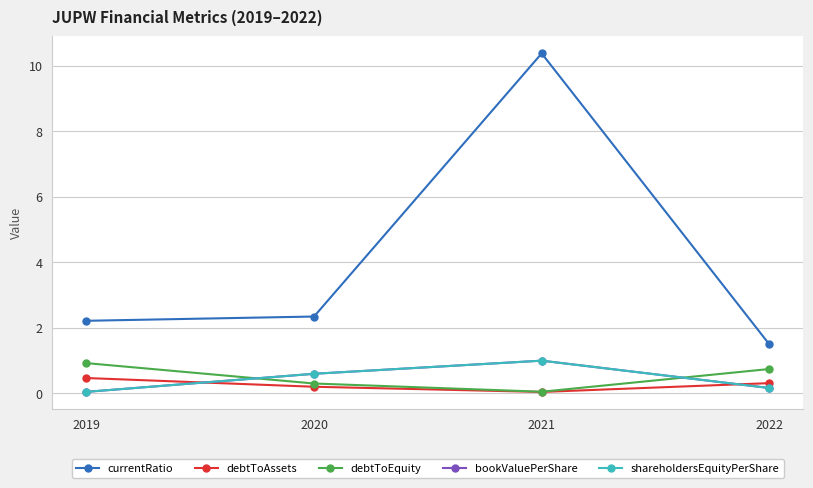

Reading right to left, what are all the values shown in this chart?

currentRatio: 1.5	10.4	2.3	2.2
debtToAssets: 0.3	0.0	0.2	0.5
debtToEquity: 0.7	0.1	0.3	0.9
bookValuePerShare: 0.2	1.0	0.6	0.0
shareholdersEquityPerShare: 0.2	1.0	0.6	0.0